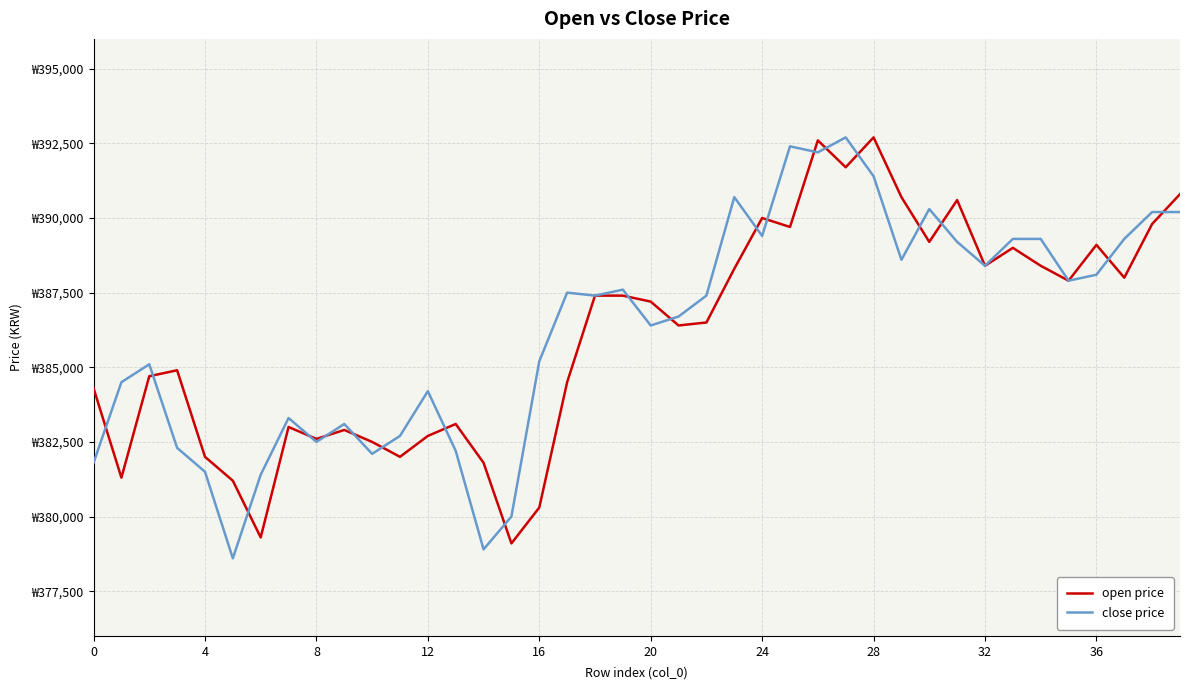

True or false: close price has more than 1 interior local peaks.

True